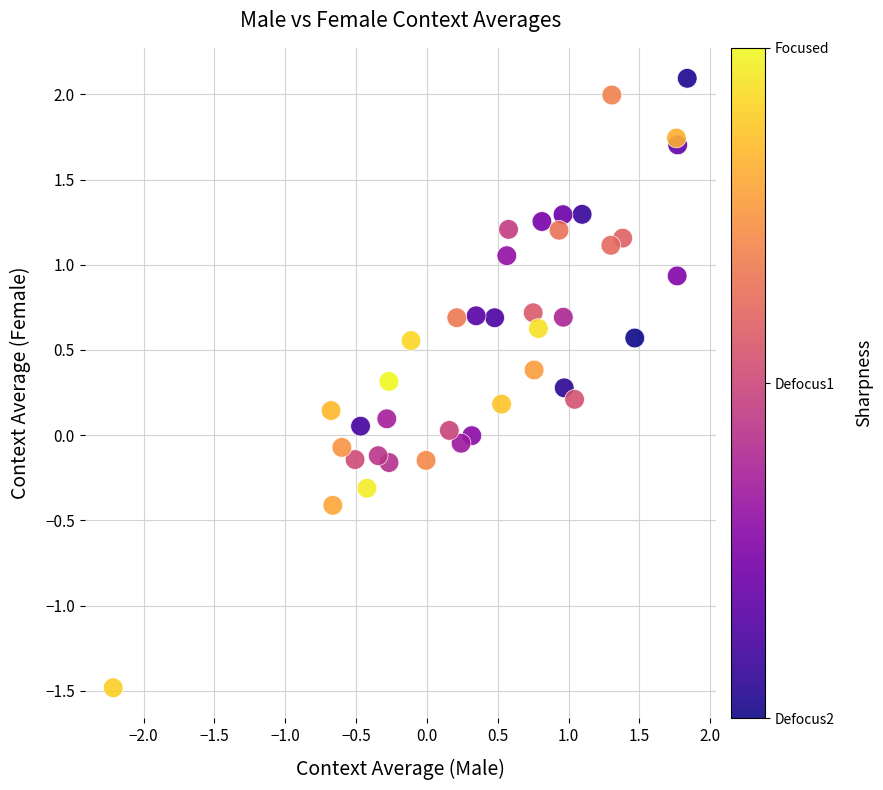

What is the range of X values (max minus min)?

4.1